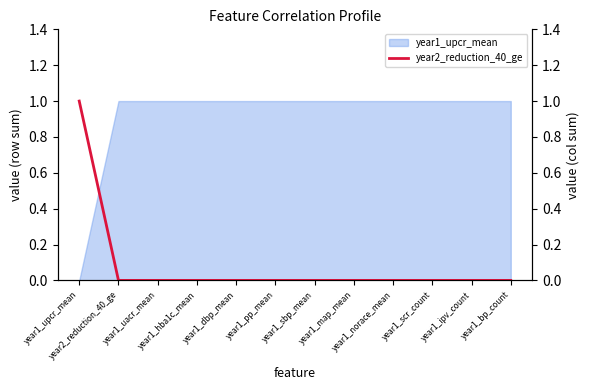

Reading right to left, extract all data points from this chart.

0	0	0	0	0	0	0	0	0	0	0	1